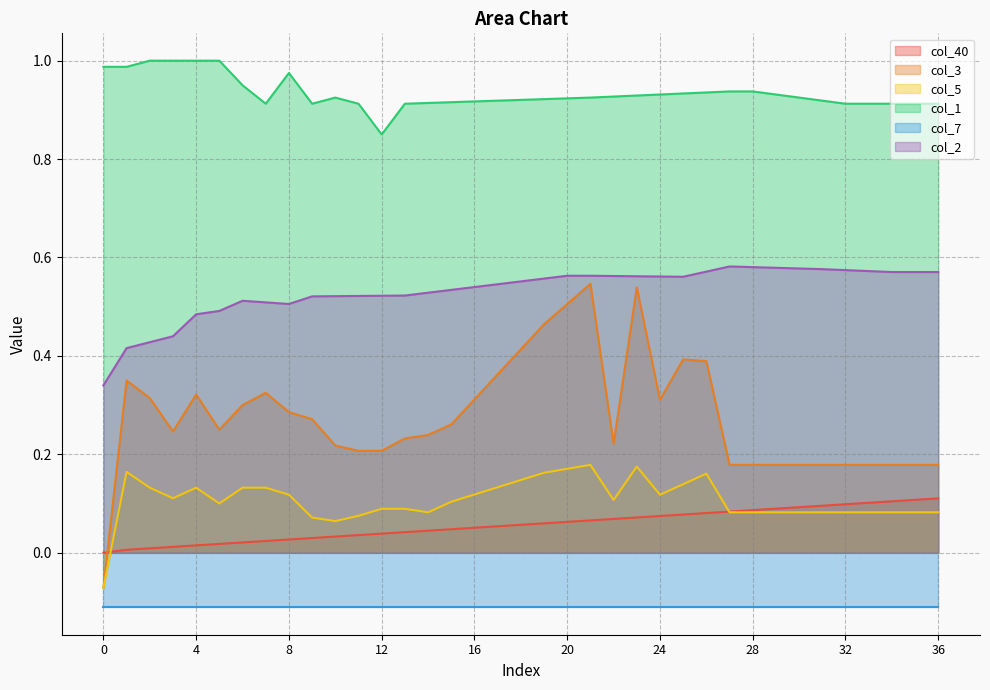

Which series has the largest range (max minus min)?

col_3